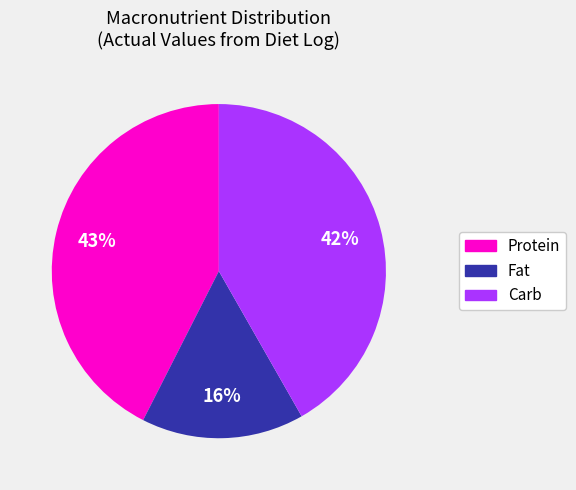

To the nearest percent, what is the average slice percentage?

33%